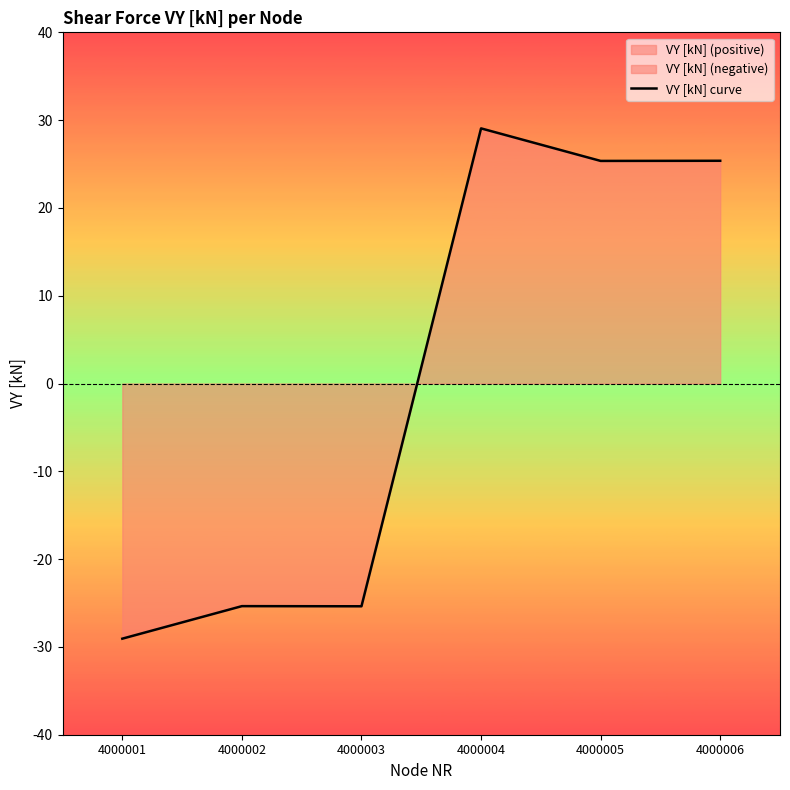

Reading right to left, transcribe all the data shown in this chart.

25.4	25.4	29.1	-25.4	-25.4	-29.1